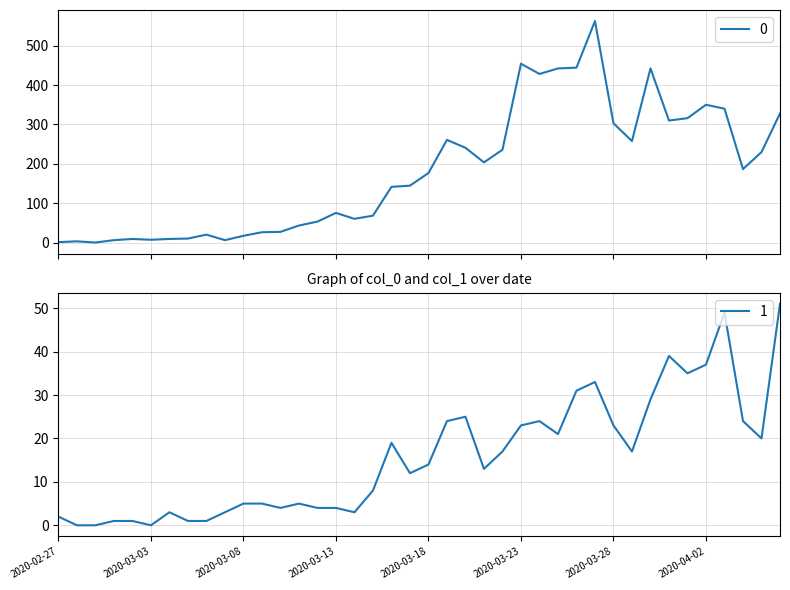

Count the number of categories in the chart.

40